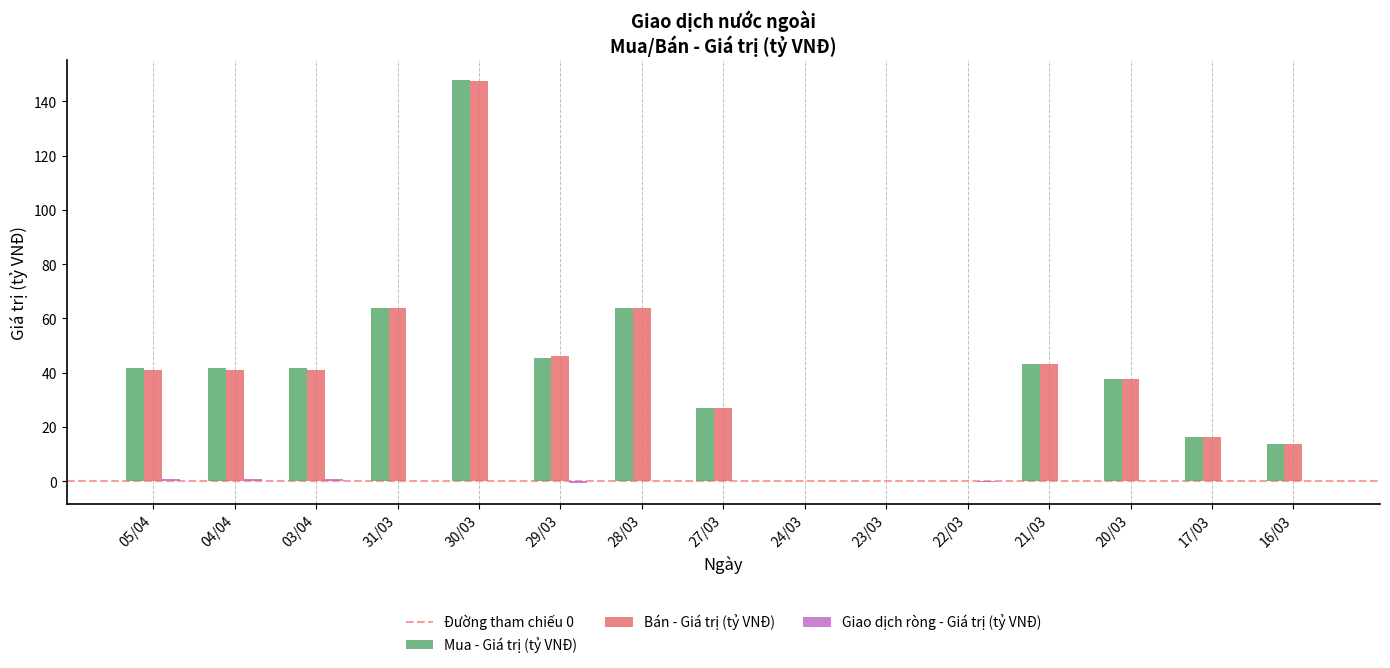

What is the sum of all Mua - Giá trị (tỷ VNĐ) values?

584.8